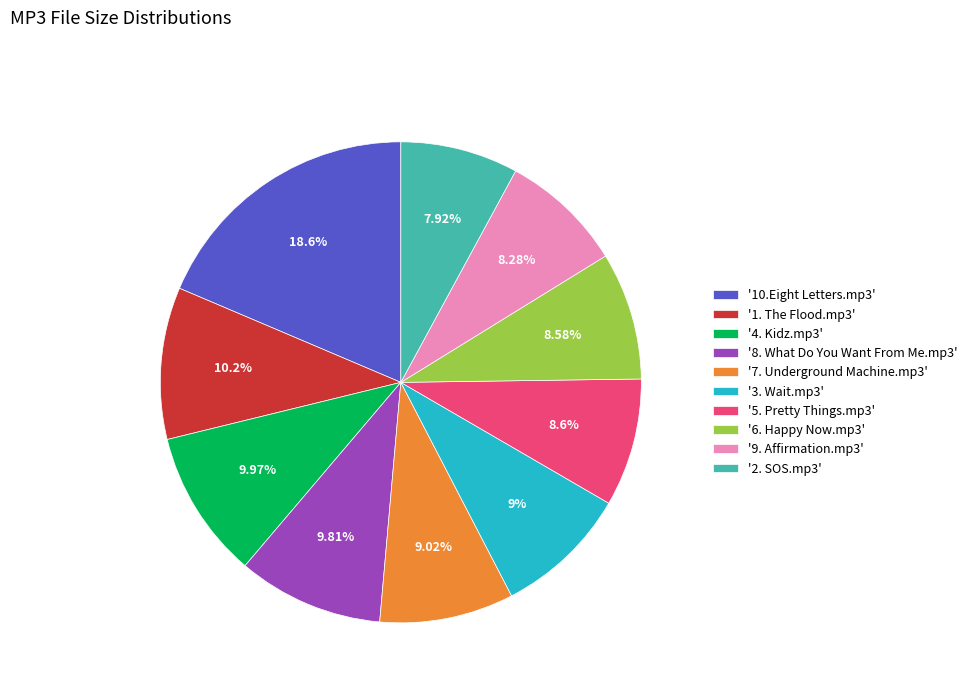

Is there any slice that represents more than half of the pie?

No